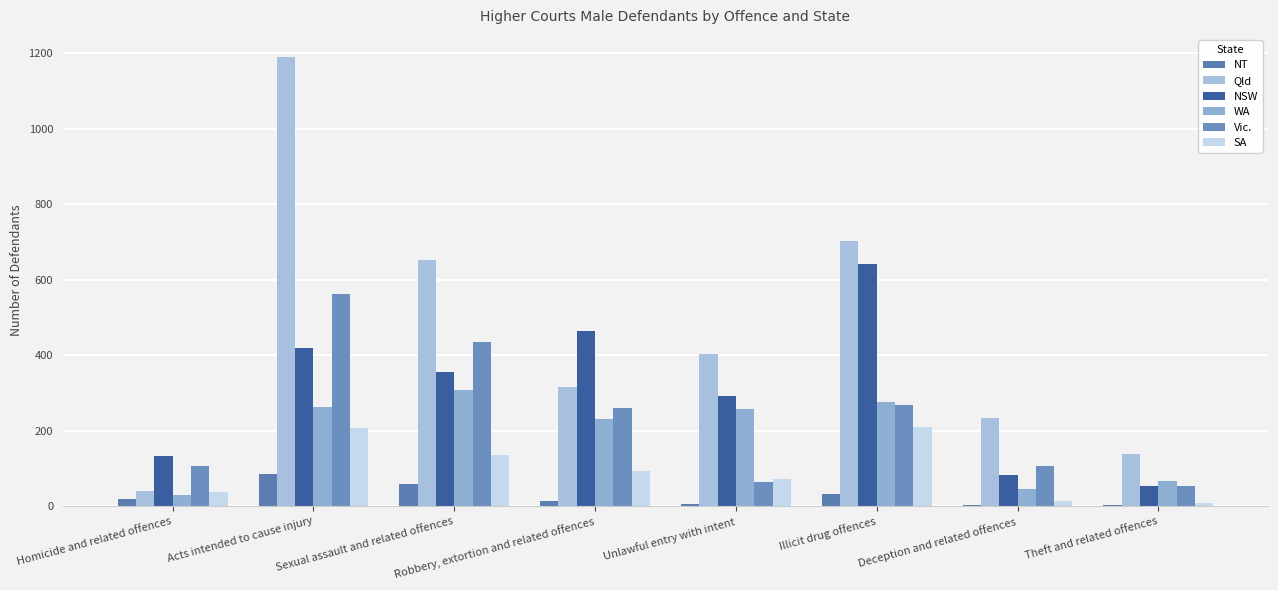

Is it true that SA equals 14 at Deception and related offences?

True